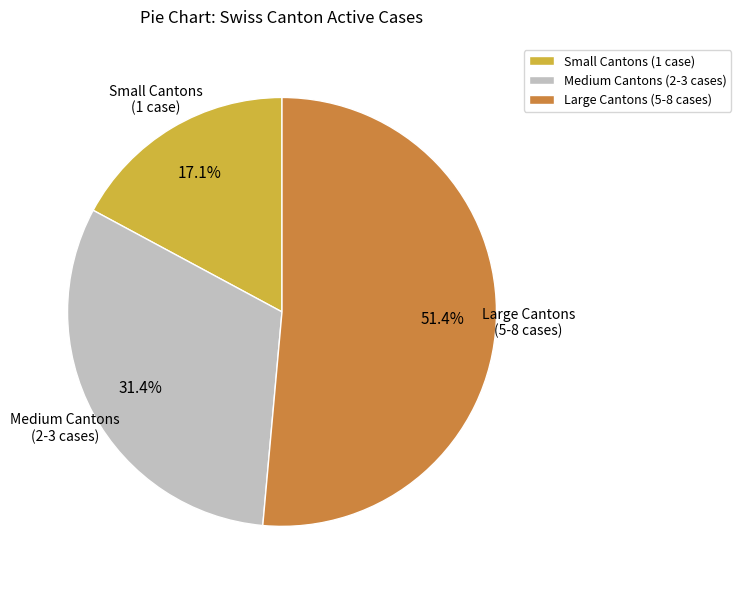

Count the number of slices in the pie.

3